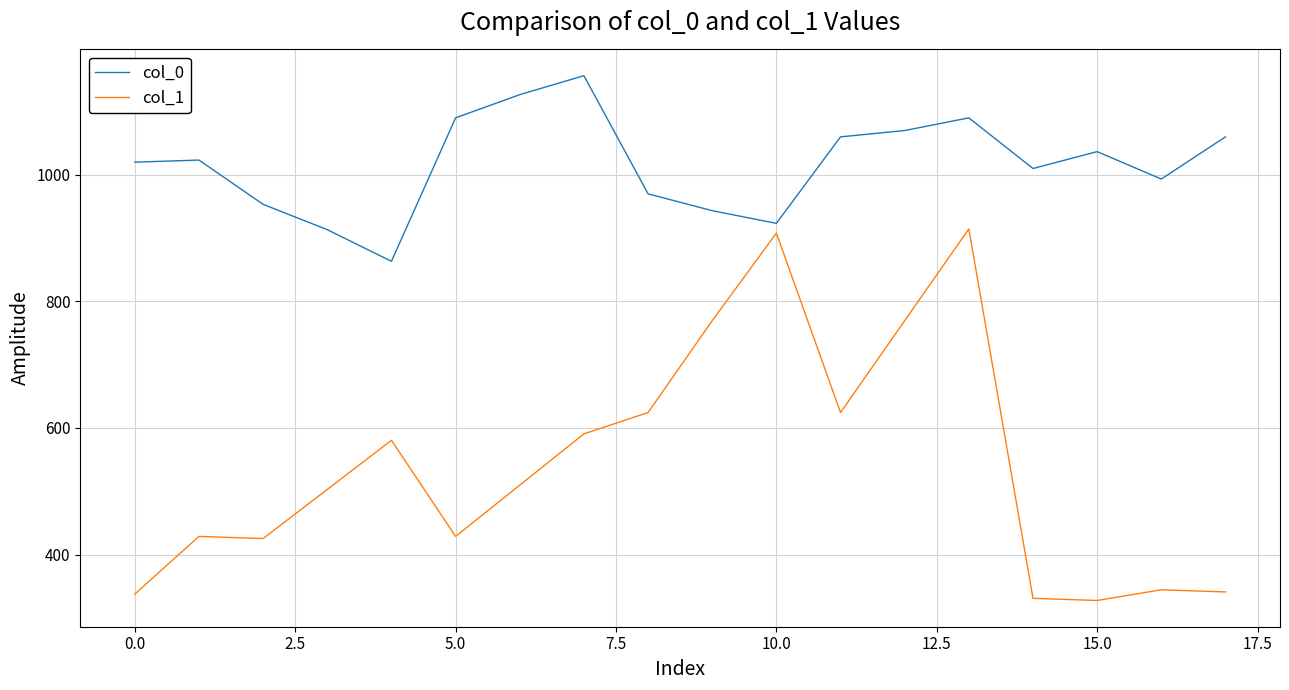

True or false: col_1 has more than 1 interior local peaks.

True